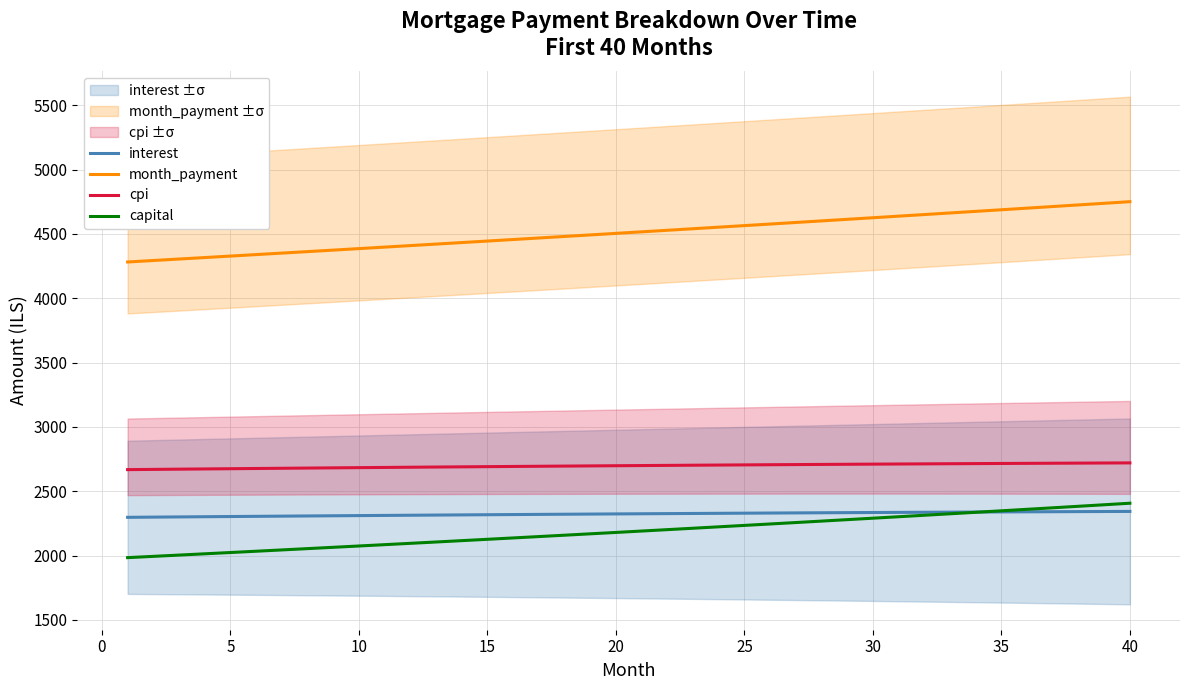

List the series in order of their peak value, highest first.

month_payment, cpi, capital, interest